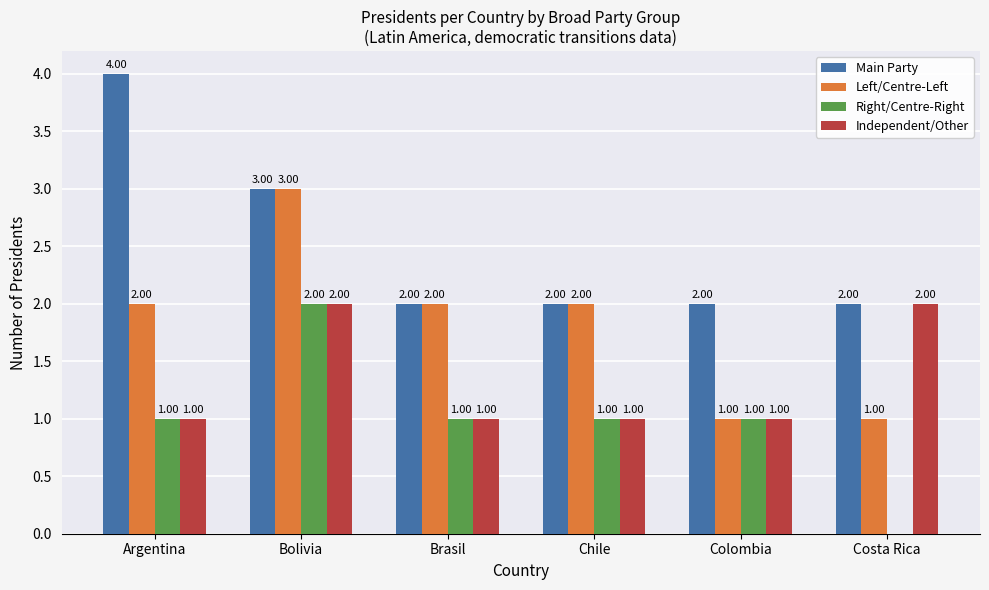

The value of Independent/Other at Brasil is 0. True or false?

False